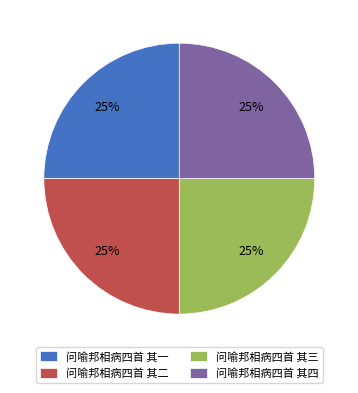

To the nearest percent, what is the average slice percentage?

25%